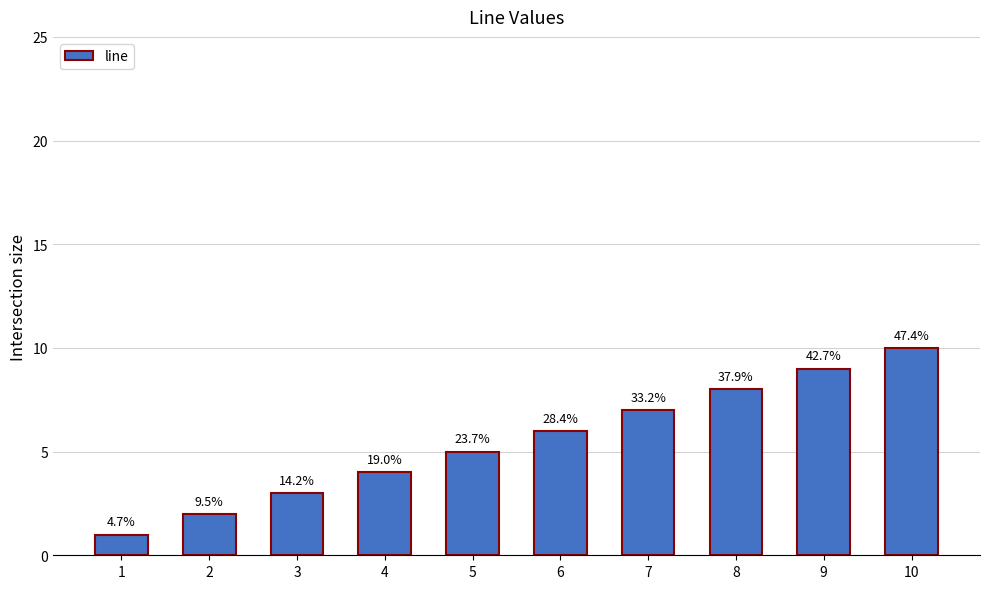

What is the value of the 8th bar from the left?

8